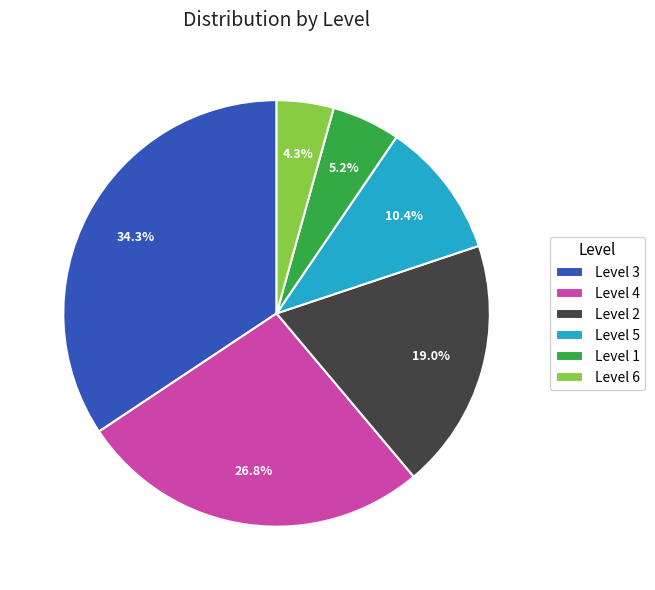

Does any single category account for the majority?

No